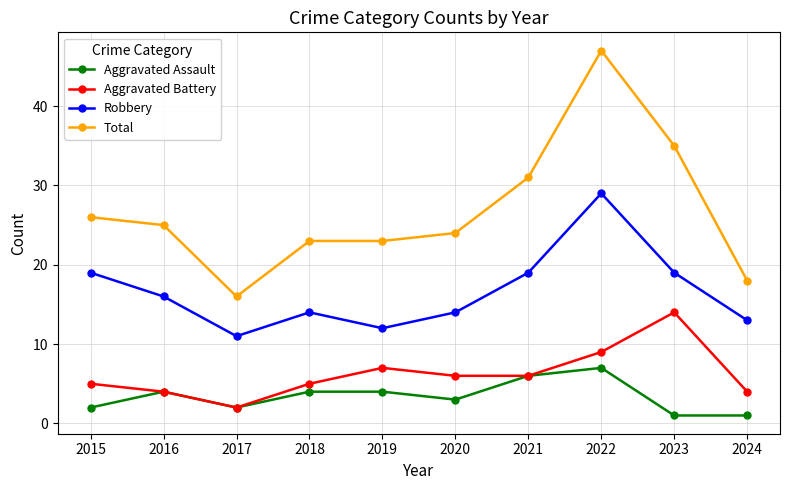

Is the value of Total at 2023 greater than the value of Robbery at 2015?

Yes